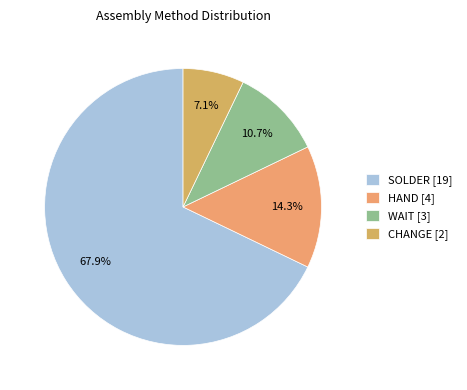

What percentage do CHANGE and SOLDER together represent?

75.0%